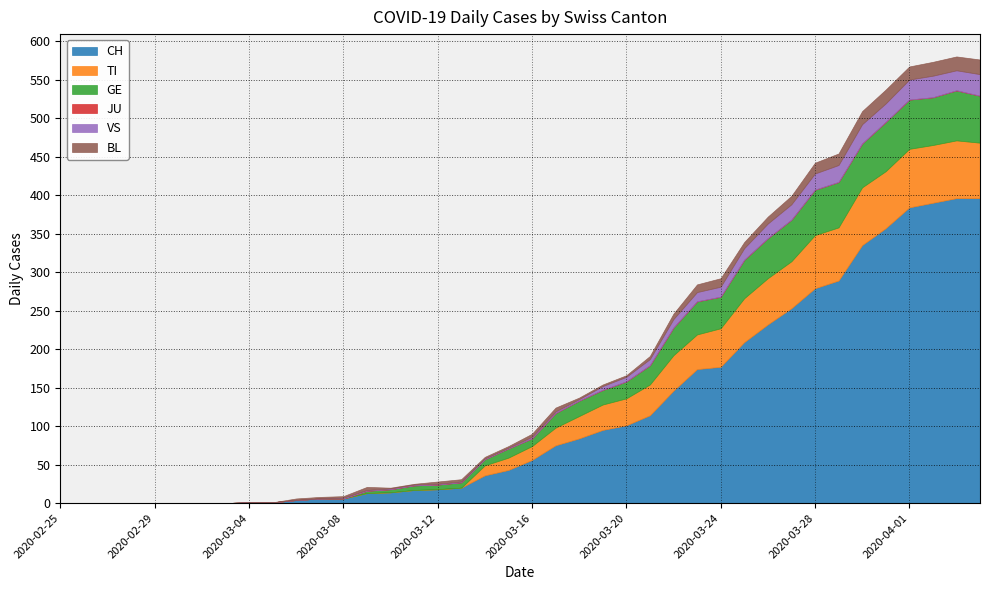

What position from the left is 2020-03-19?

24